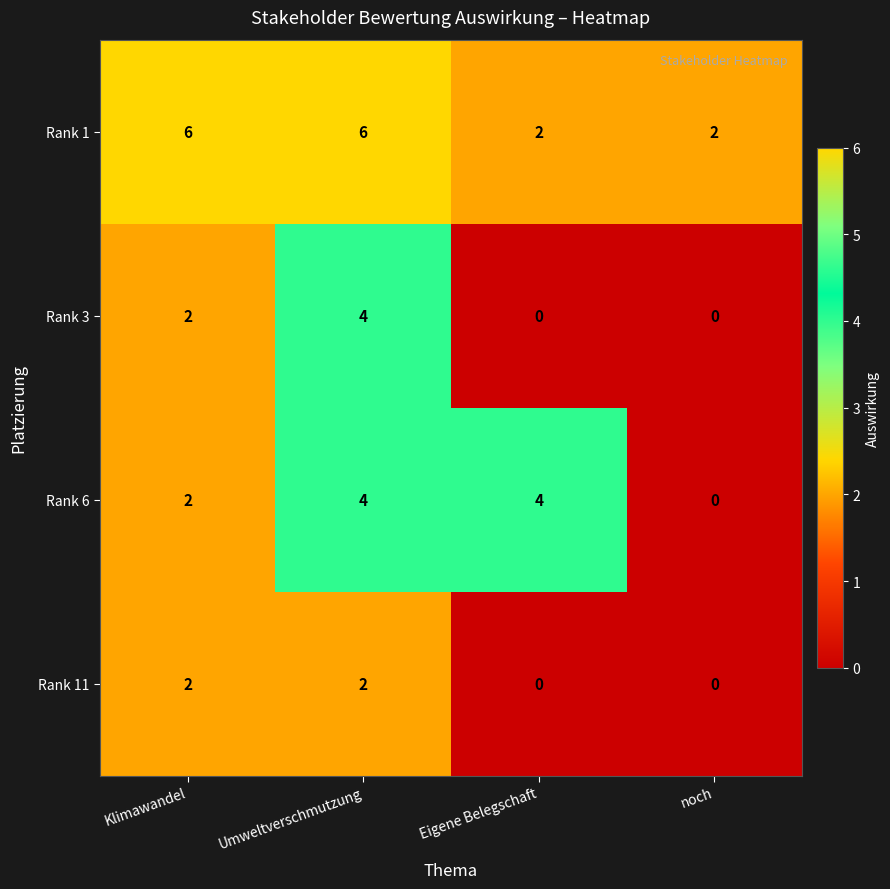

Count the number of data series in this chart.

4